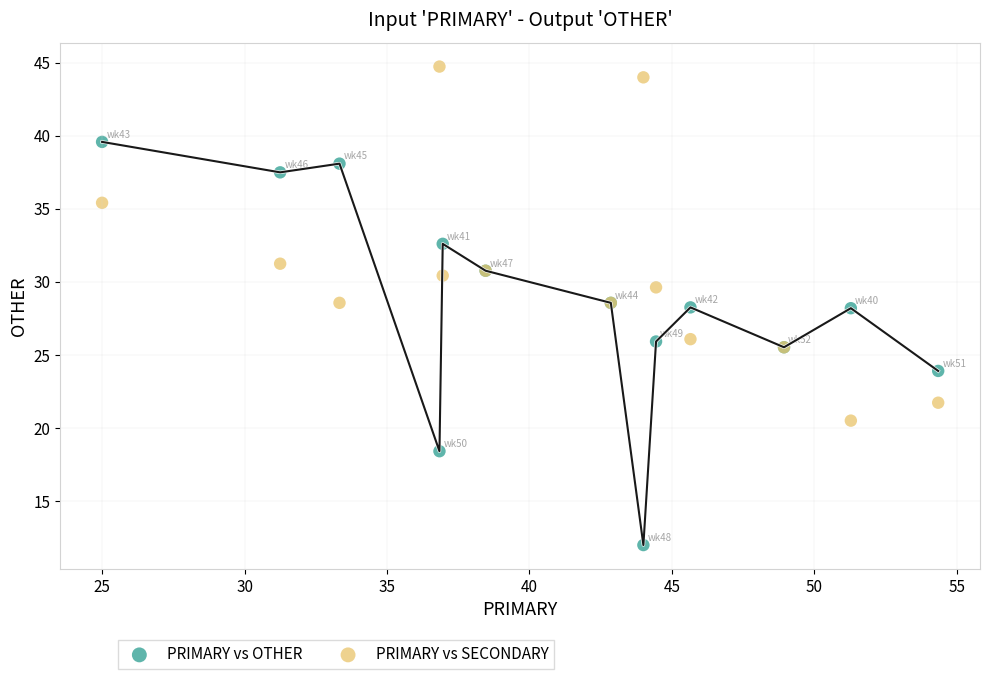

Which series has the widest spread of Y values?

PRIMARY vs OTHER